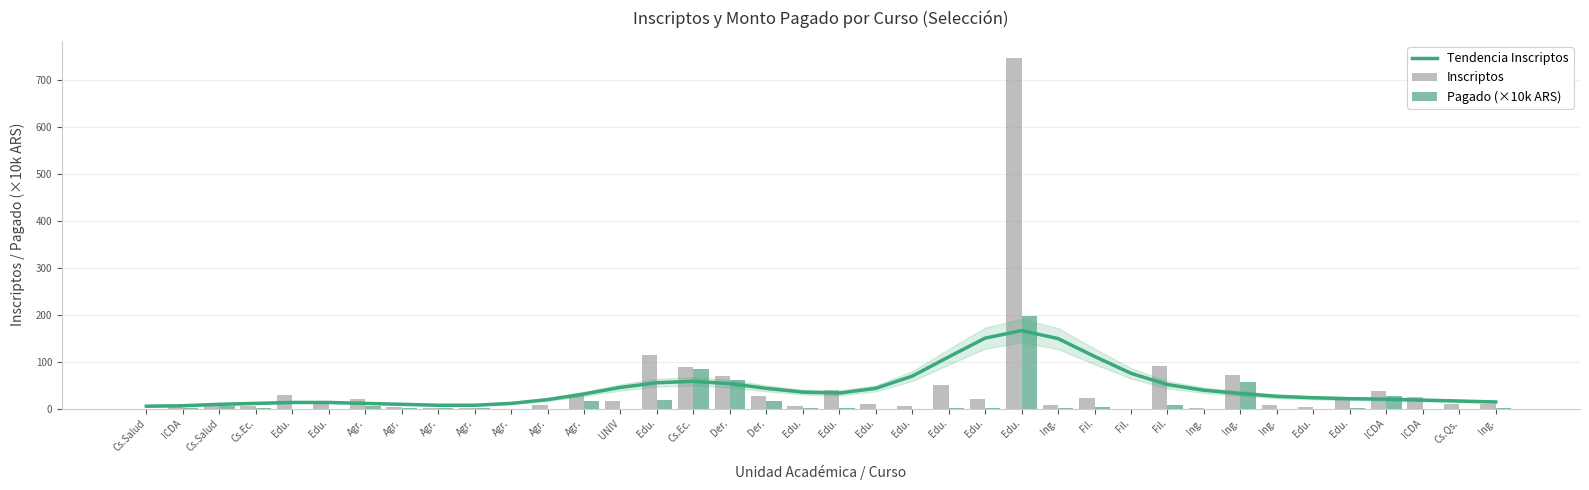

Reading right to left, transcribe all the data shown in this chart.

Tendencia Inscriptos: Ing.=14.0	Cs.Qs.=16.0	ICDA=18.0	ICDA=20.0	Edu.=21.0	Edu.=23.0	Ing.=26.0	Ing.=32.0	Ing.=39.0	Fil.=51.0	Fil.=75.0	Fil.=111.0	Ing.=149.0	Edu.=166.0	Edu.=150.0	Edu.=110.0	Edu.=69.0	Edu.=43.0	Edu.=33.0	Edu.=35.0	Der.=43.0	Der.=53.0	Cs.Ec.=58.0	Edu.=55.0	UNIV=45.0	Agr.=31.0	Agr.=19.0	Agr.=11.0	Agr.=7.0	Agr.=7.0	Agr.=9.0	Agr.=11.0	Edu.=13.0	Edu.=13.0	Cs.Ec.=11.0	Cs.Salud=9.0	ICDA=6.0	Cs.Salud=5.0
Inscriptos: Ing.=9.0	Cs.Qs.=9.0	ICDA=25.0	ICDA=37.0	Edu.=19.0	Edu.=3.0	Ing.=8.0	Ing.=72.0	Ing.=1.0	Fil.=90.0	Fil.=0.0	Fil.=23.0	Ing.=7.0	Edu.=746.0	Edu.=21.0	Edu.=51.0	Edu.=5.0	Edu.=10.0	Edu.=40.0	Edu.=6.0	Der.=27.0	Der.=69.0	Cs.Ec.=88.0	Edu.=115.0	UNIV=16.0	Agr.=27.0	Agr.=7.0	Agr.=0.0	Agr.=2.0	Agr.=2.0	Agr.=4.0	Agr.=20.0	Edu.=13.0	Edu.=28.0	Cs.Ec.=5.0	Cs.Salud=10.0	ICDA=7.0	Cs.Salud=0.0
Pagado (×10k ARS): Ing.=0.8	Cs.Qs.=0.0	ICDA=0.0	ICDA=27.2	Edu.=0.7	Edu.=0.1	Ing.=0.0	Ing.=56.7	Ing.=0.0	Fil.=7.4	Fil.=0.0	Fil.=3.3	Ing.=0.4	Edu.=197.9	Edu.=0.1	Edu.=0.7	Edu.=0.0	Edu.=0.1	Edu.=0.5	Edu.=0.2	Der.=16.0	Der.=61.0	Cs.Ec.=83.9	Edu.=19.2	UNIV=0.0	Agr.=16.8	Agr.=0.0	Agr.=0.0	Agr.=0.4	Agr.=0.4	Agr.=0.2	Agr.=5.8	Edu.=0.0	Edu.=0.0	Cs.Ec.=0.6	Cs.Salud=6.4	ICDA=0.5	Cs.Salud=0.0